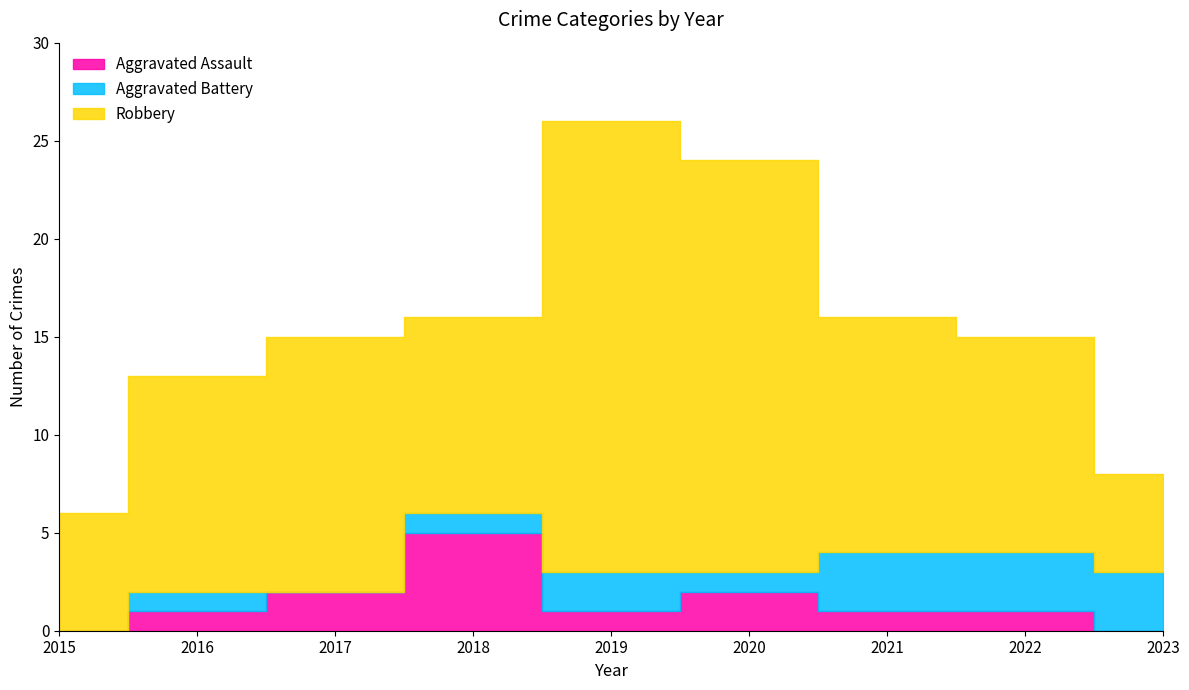

Is the value of Robbery at 2023 greater than the value of Aggravated Battery at 2021?

Yes